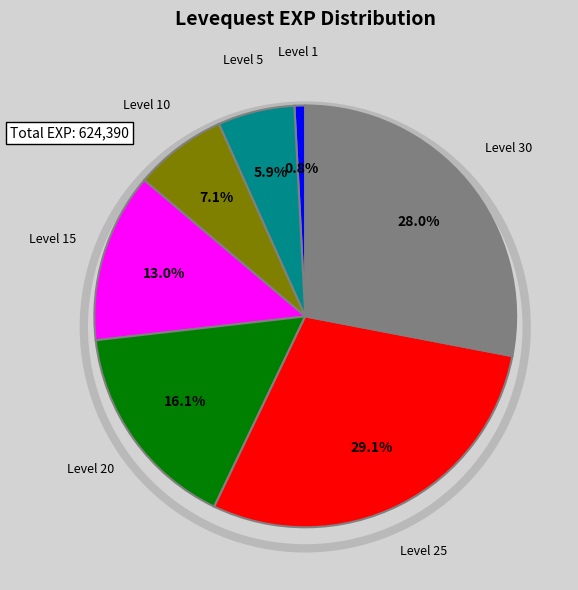

Is there any slice that represents more than half of the pie?

No